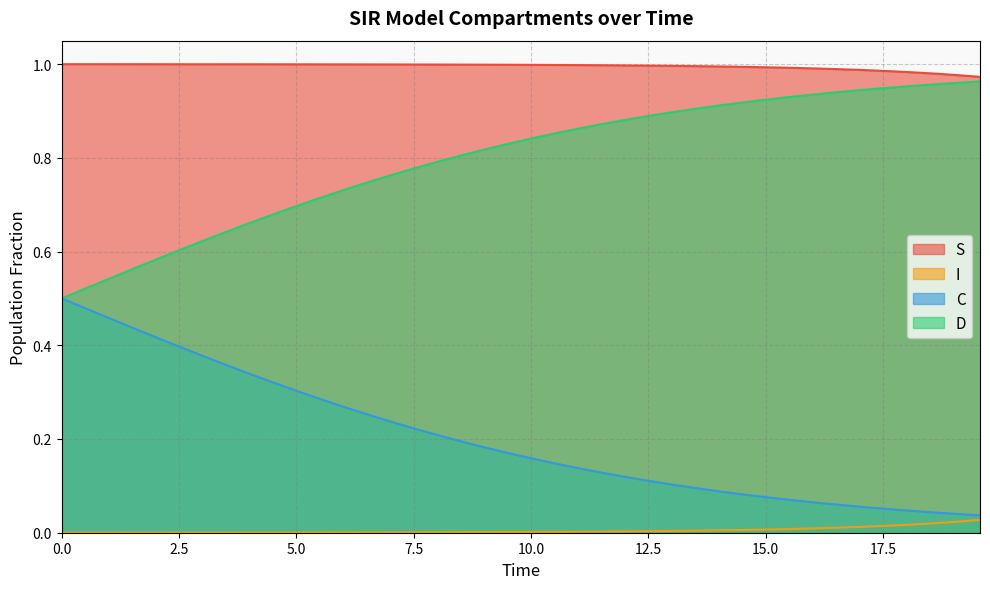

True or false: C and S cross at least once.

False